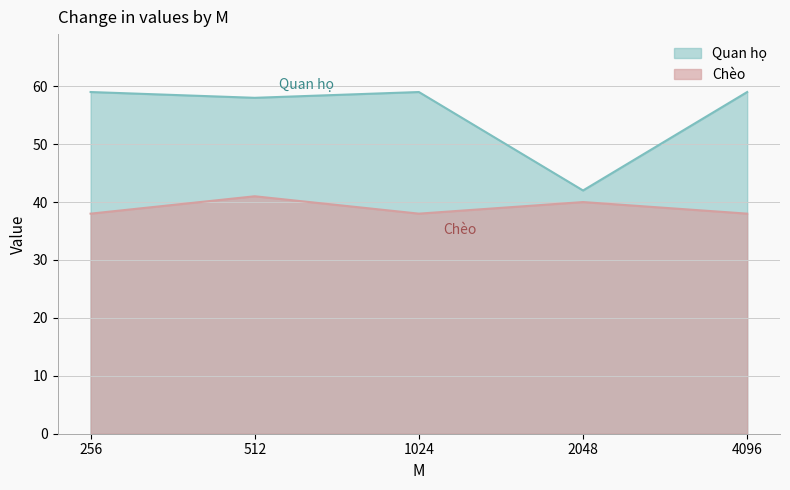

What is the difference between the maximum and minimum values in the Chèo series?

3